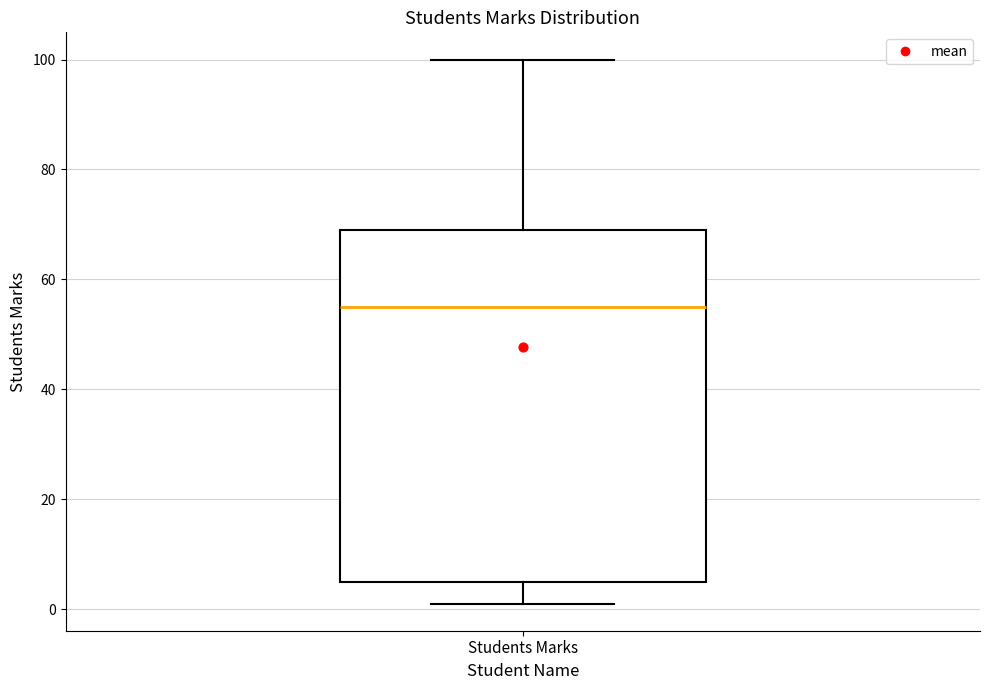

Read this box plot against the y-axis: the position of the median line, the range covered by the box, and the ends of both whiskers. The values are not printed on the chart, so give them approximately, as read against the axis.

median 56, box 6 to 70, whiskers 2 to 100